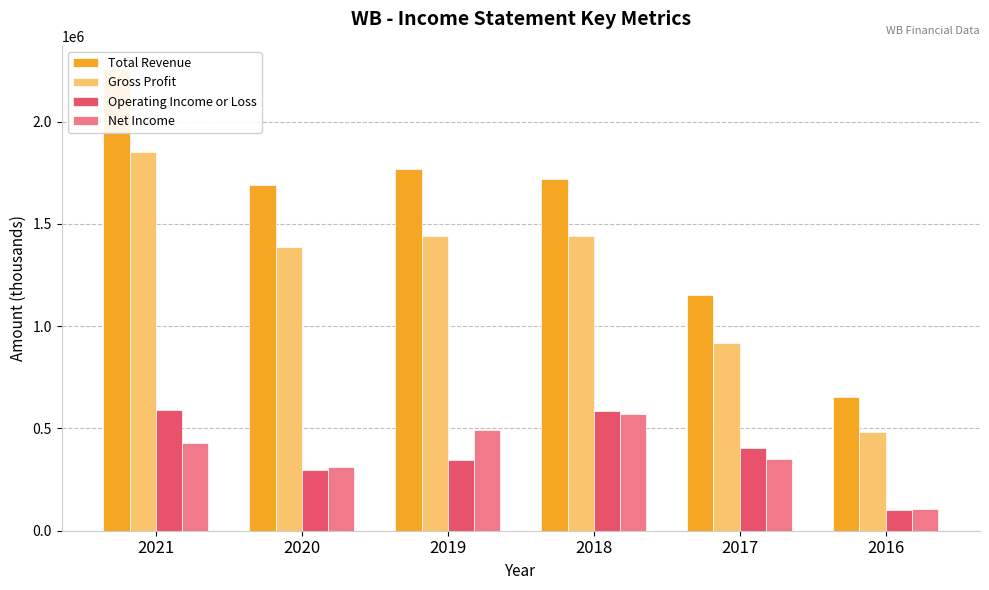

Which series changed the most between 2020 and 2018?

Operating Income or Loss